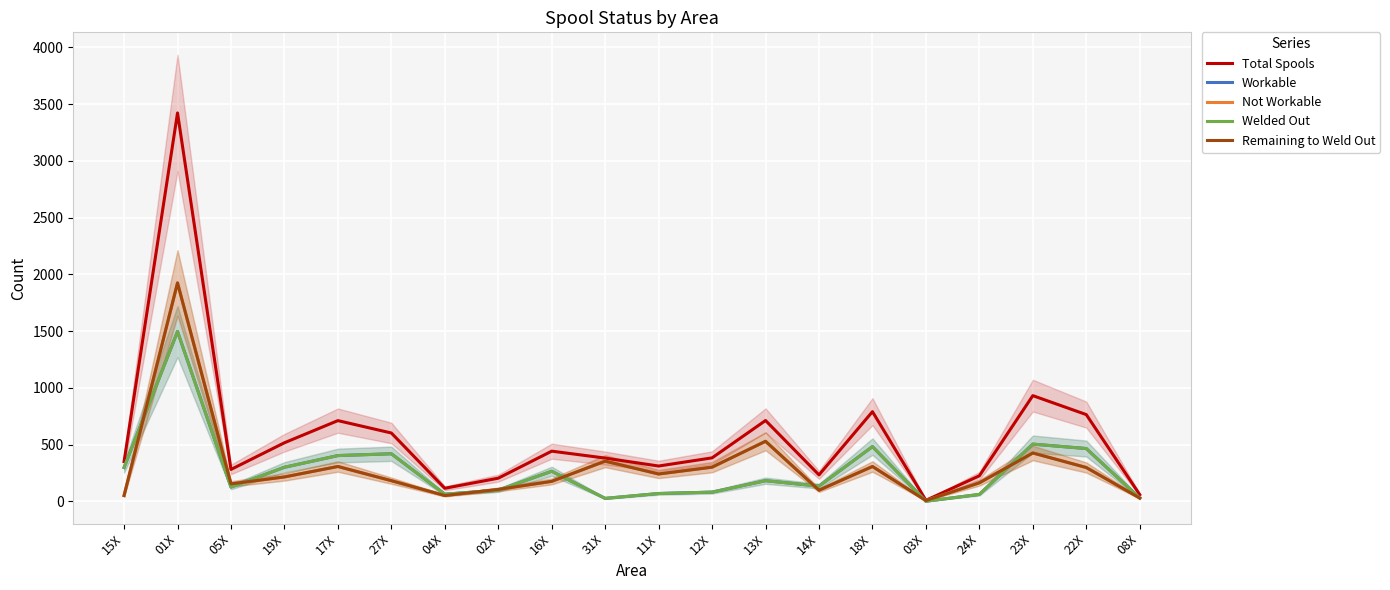

How many interior local peaks does the Workable series have?

6